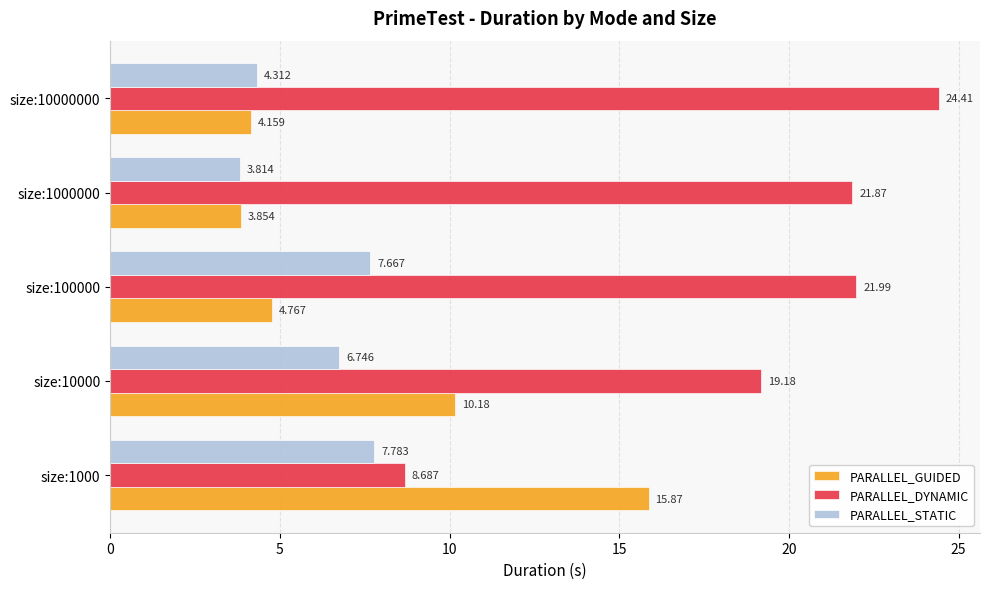

Which series has the largest total across all categories?

PARALLEL_DYNAMIC